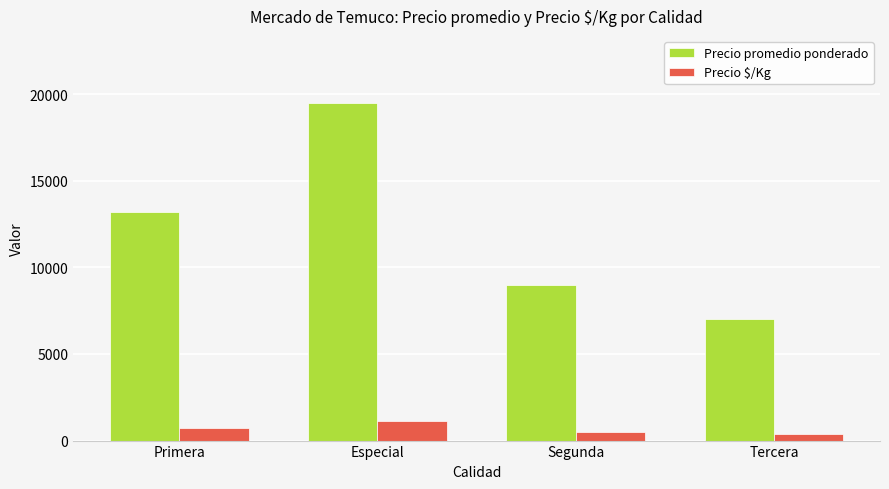

How many values in the Precio promedio ponderado series are below 13208?

2